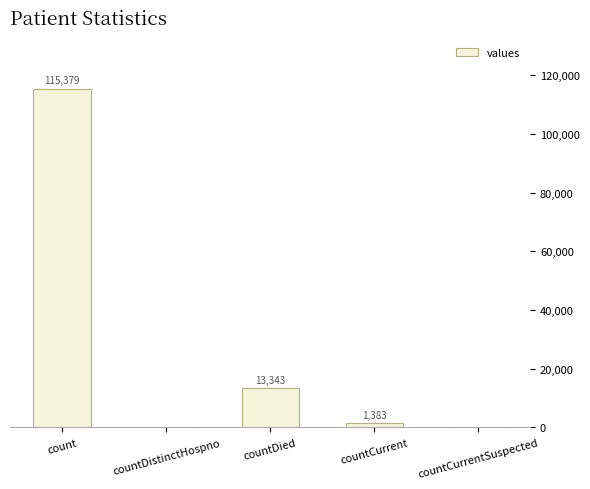

True or false: the data shows 1383 at countCurrent.

True